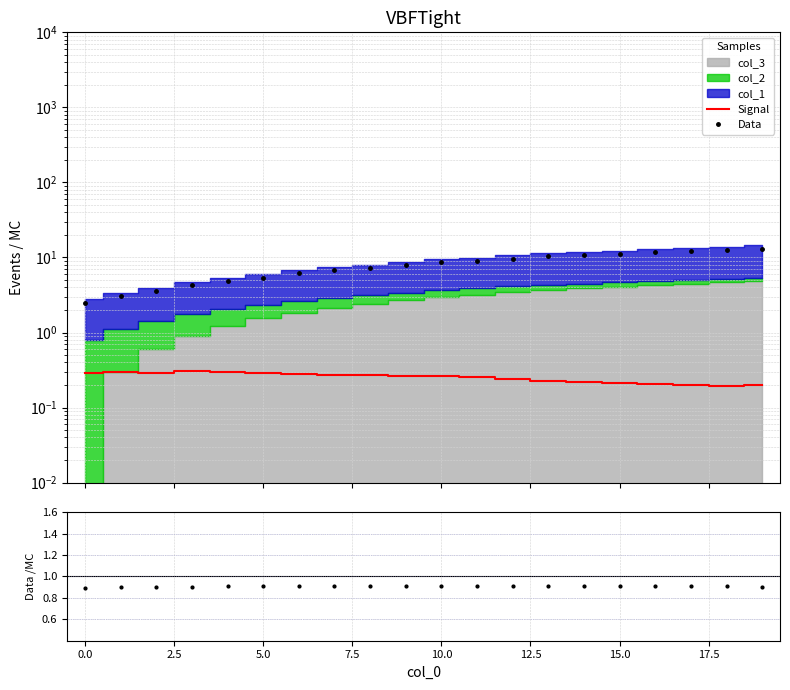

What value does the Data/MC series have at 17.5?

0.9